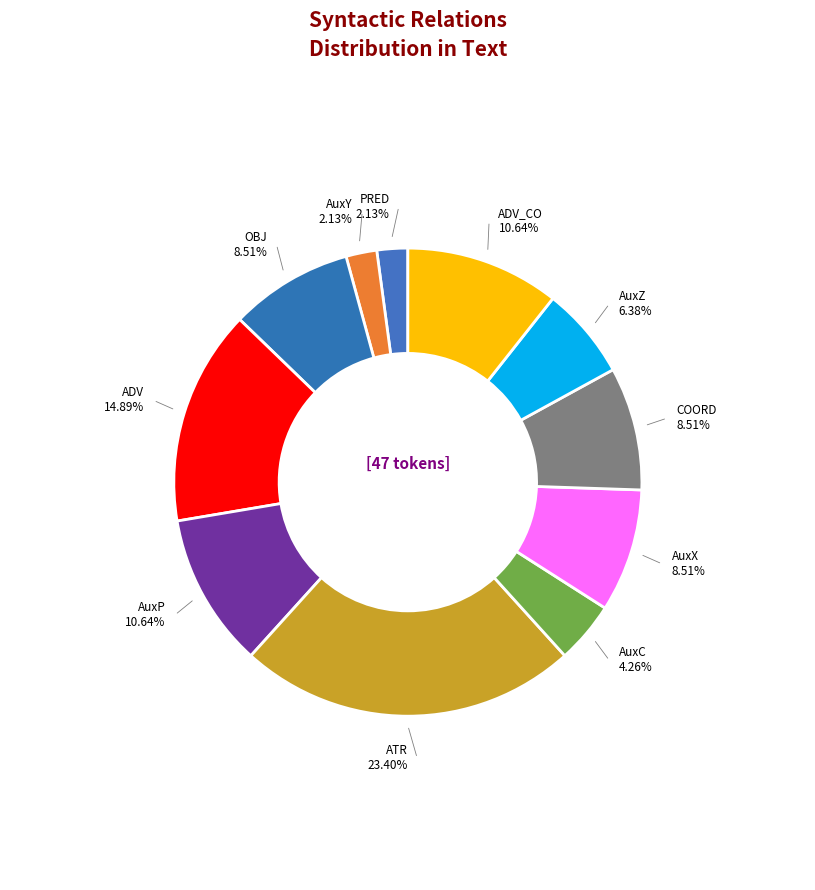

Which category has the biggest portion of the pie?

ATR